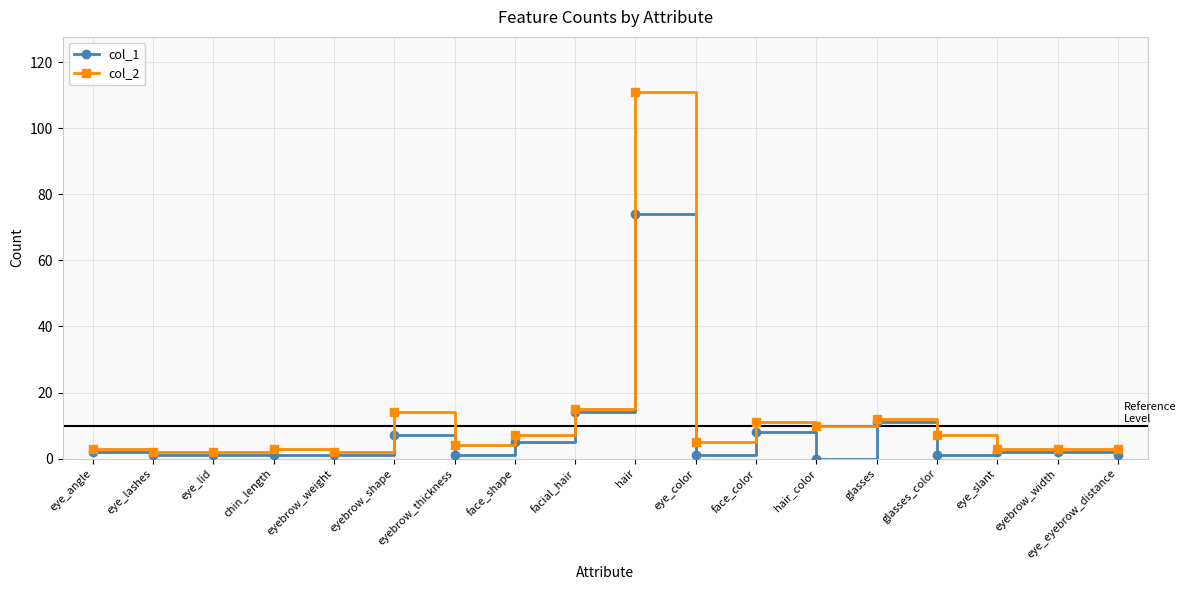

Is it true that col_1 equals 1 at eye_color?

True